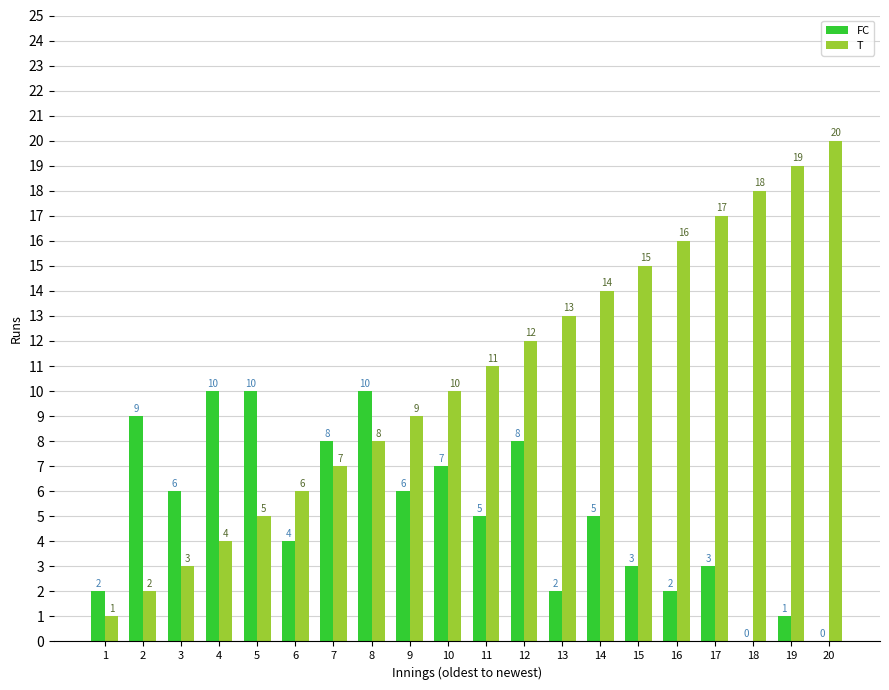

Reading left to right, extract all data points from this chart.

FC: 2	9	6	10	10	4	8	10	6	7	5	8	2	5	3	2	3	0	1	0
T: 1	2	3	4	5	6	7	8	9	10	11	12	13	14	15	16	17	18	19	20